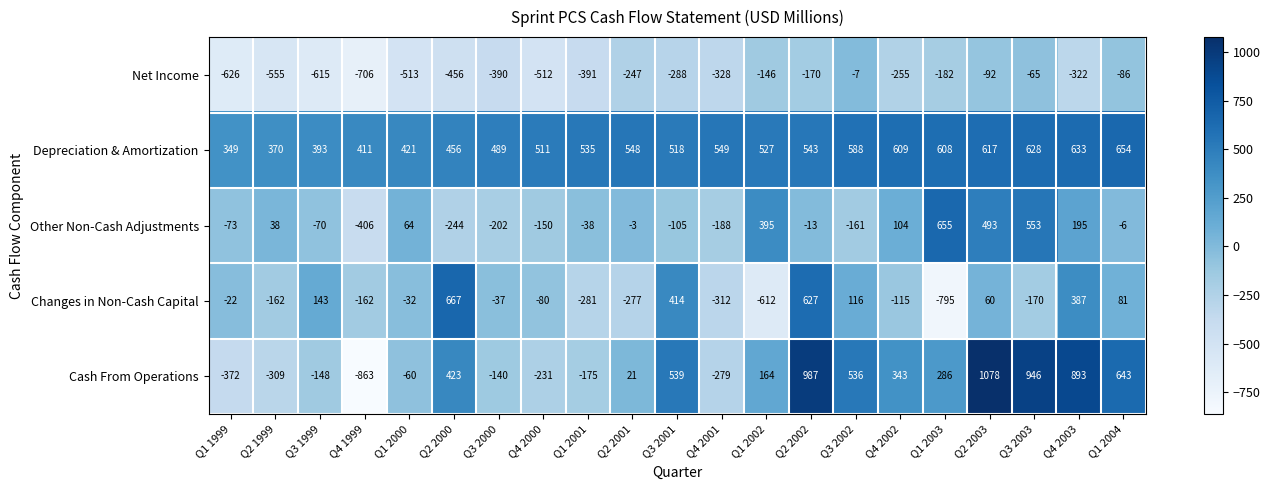

Between Q1 2002 and Q4 2002, which series saw the biggest shift?

Changes in Non-Cash Capital